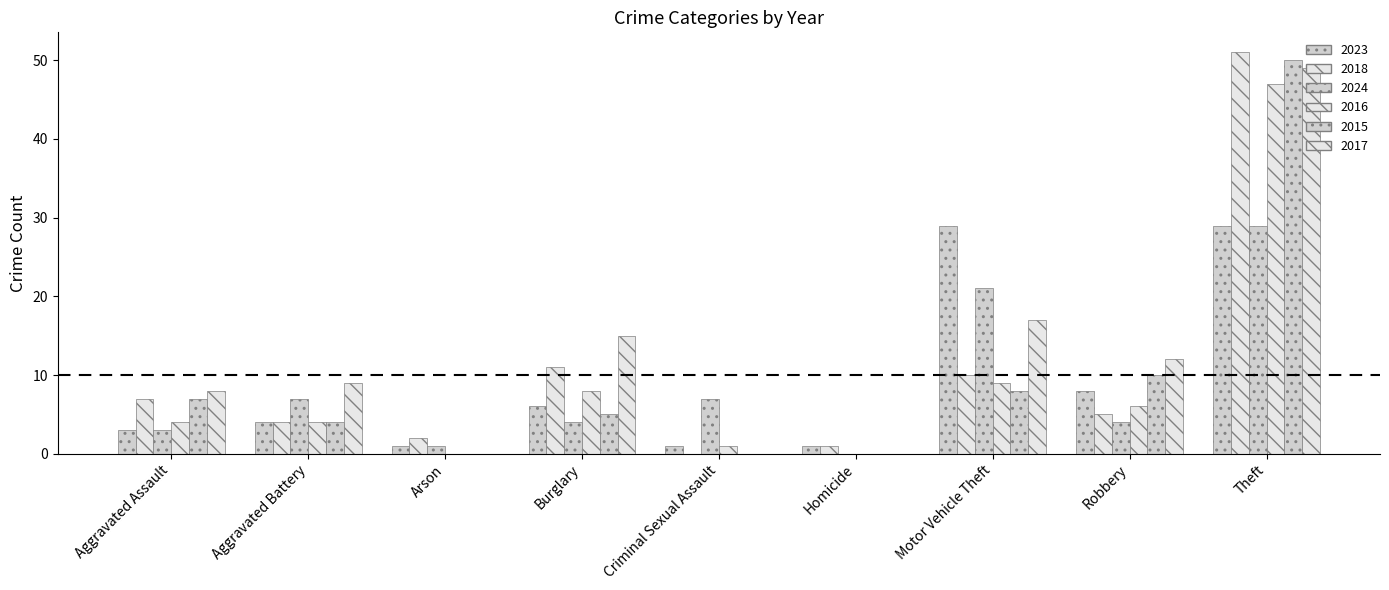

Which has a higher value, Robbery or Criminal Sexual Assault?

Robbery